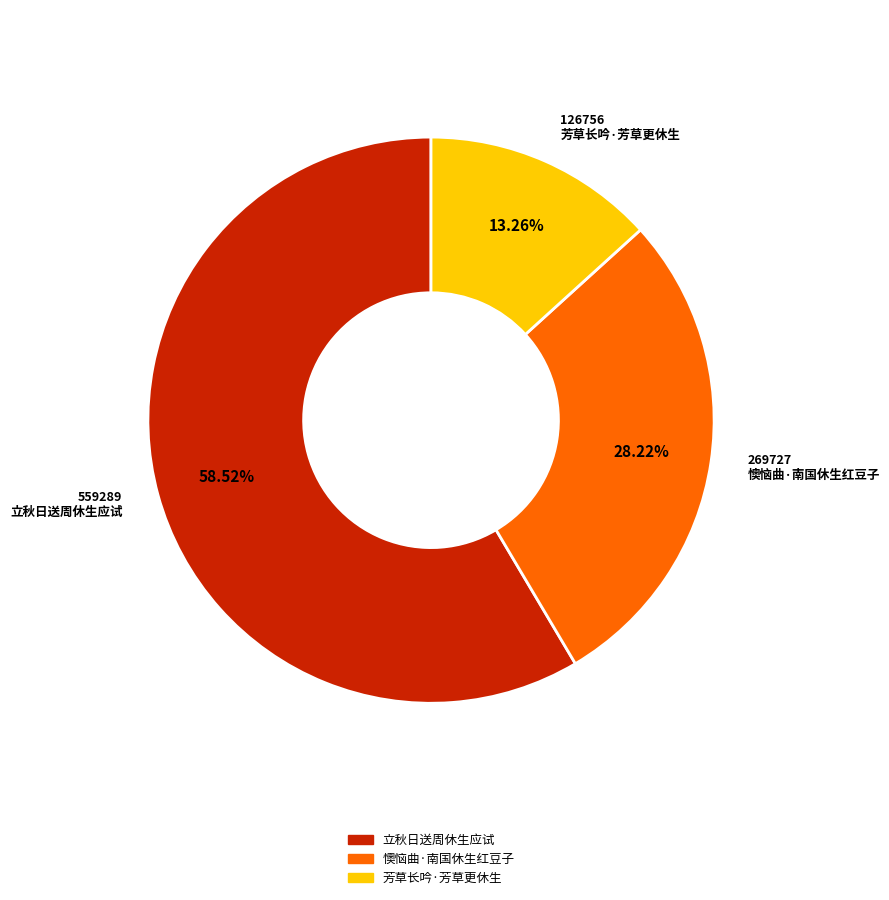

To the nearest percent, what portion does 芳草长吟·芳草更休生 represent?

13%